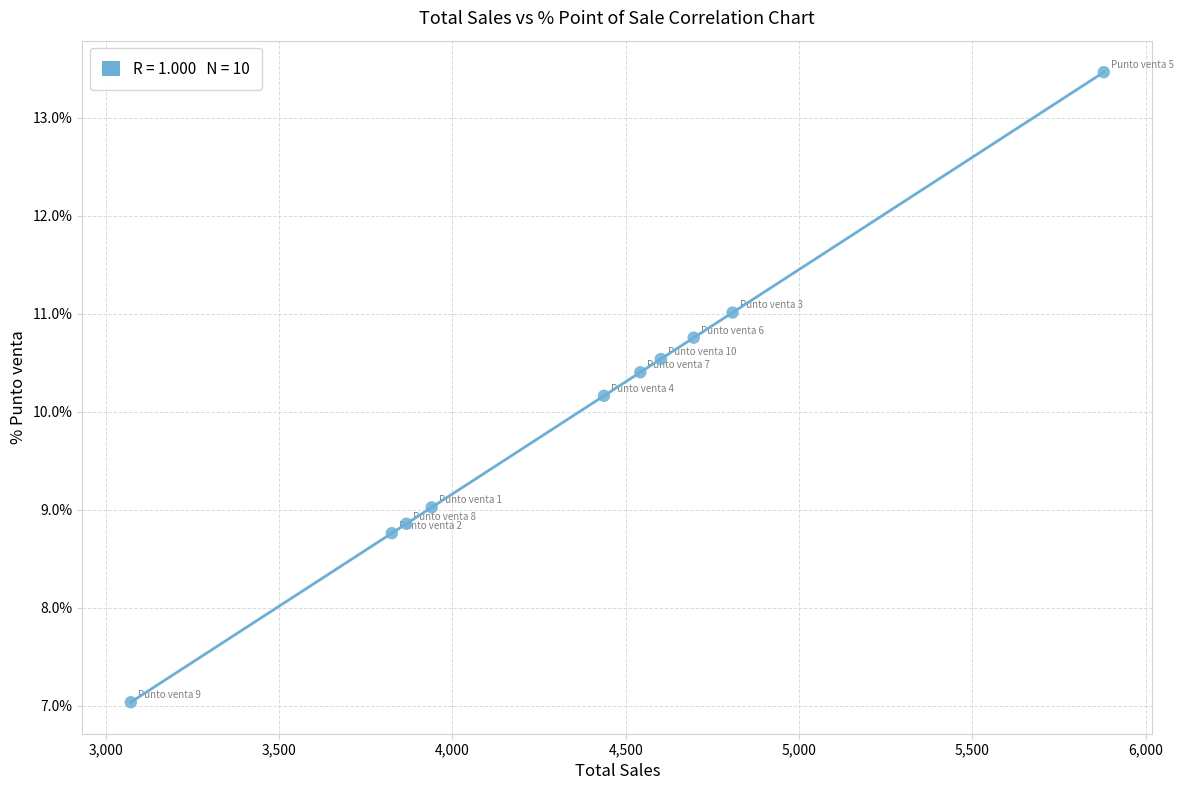

What Y value in the scatter plot is closest to 10?

10.2